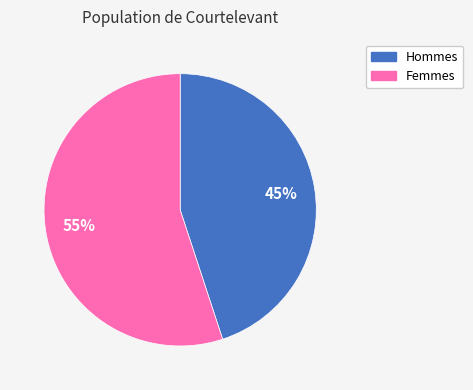

Does any single category account for the majority?

Yes